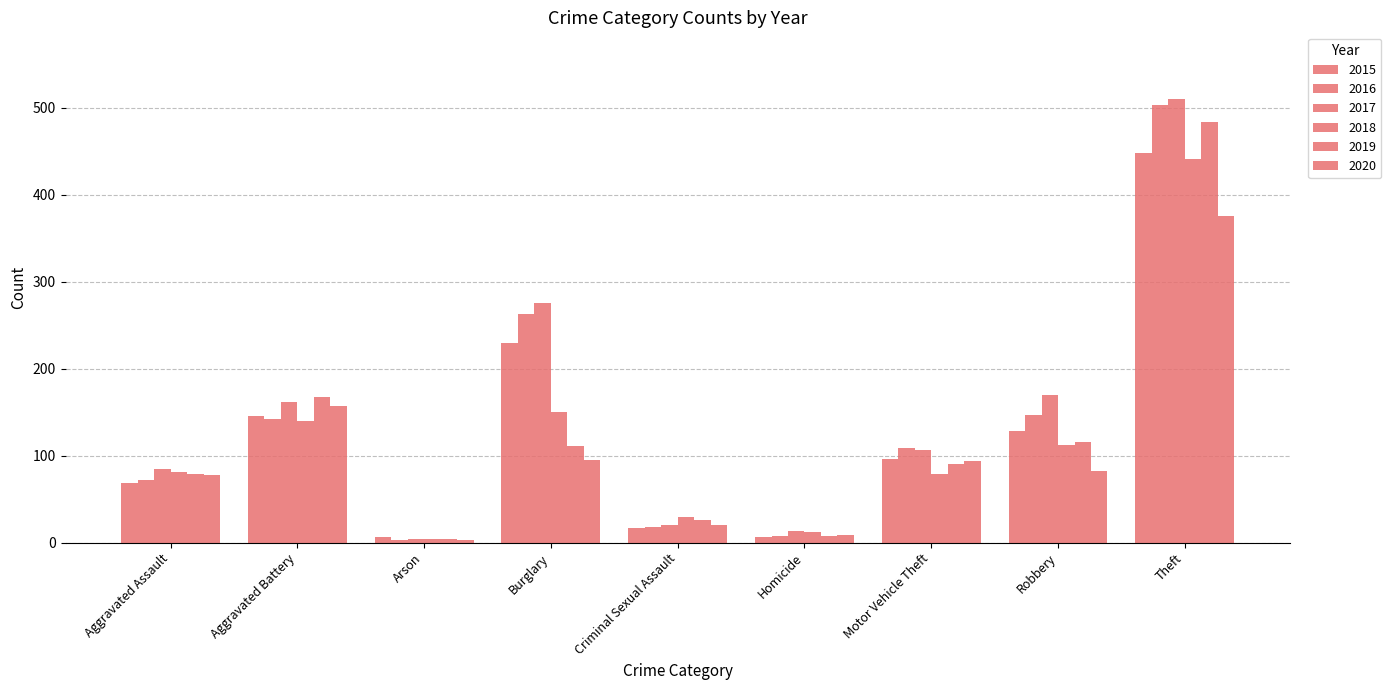

Are the bars horizontal?

No